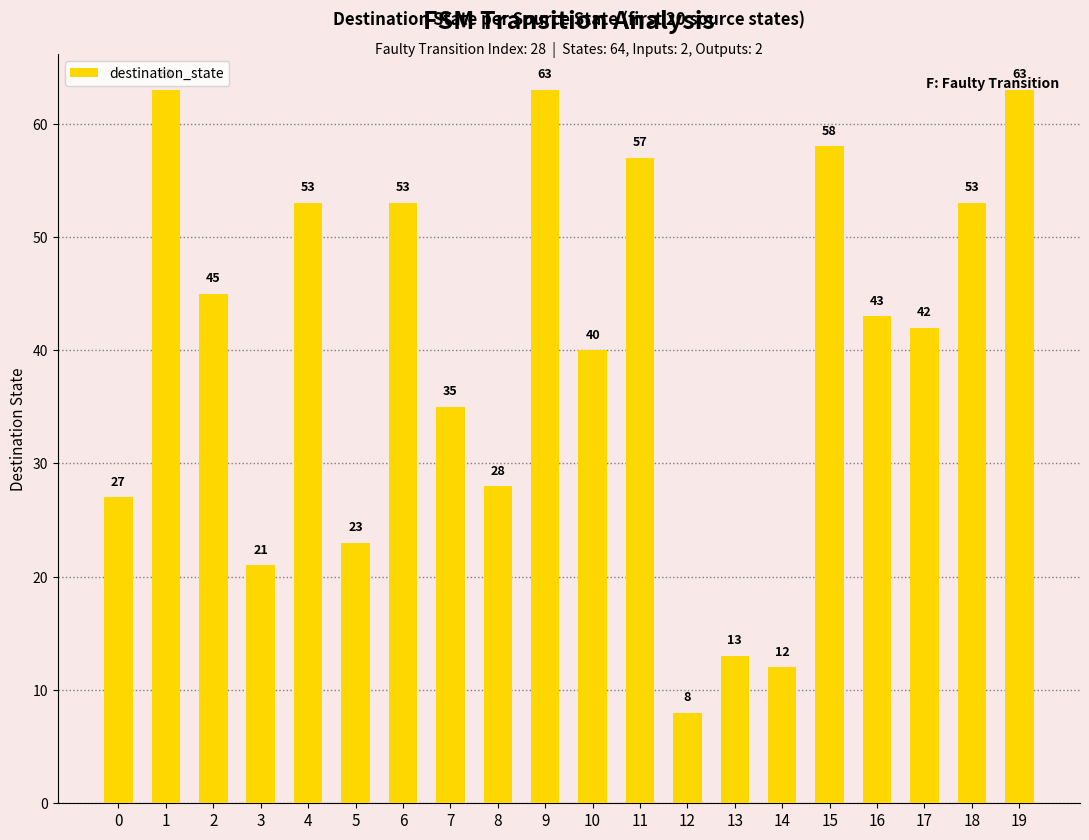

Which has a higher value, 10 or 0?

10